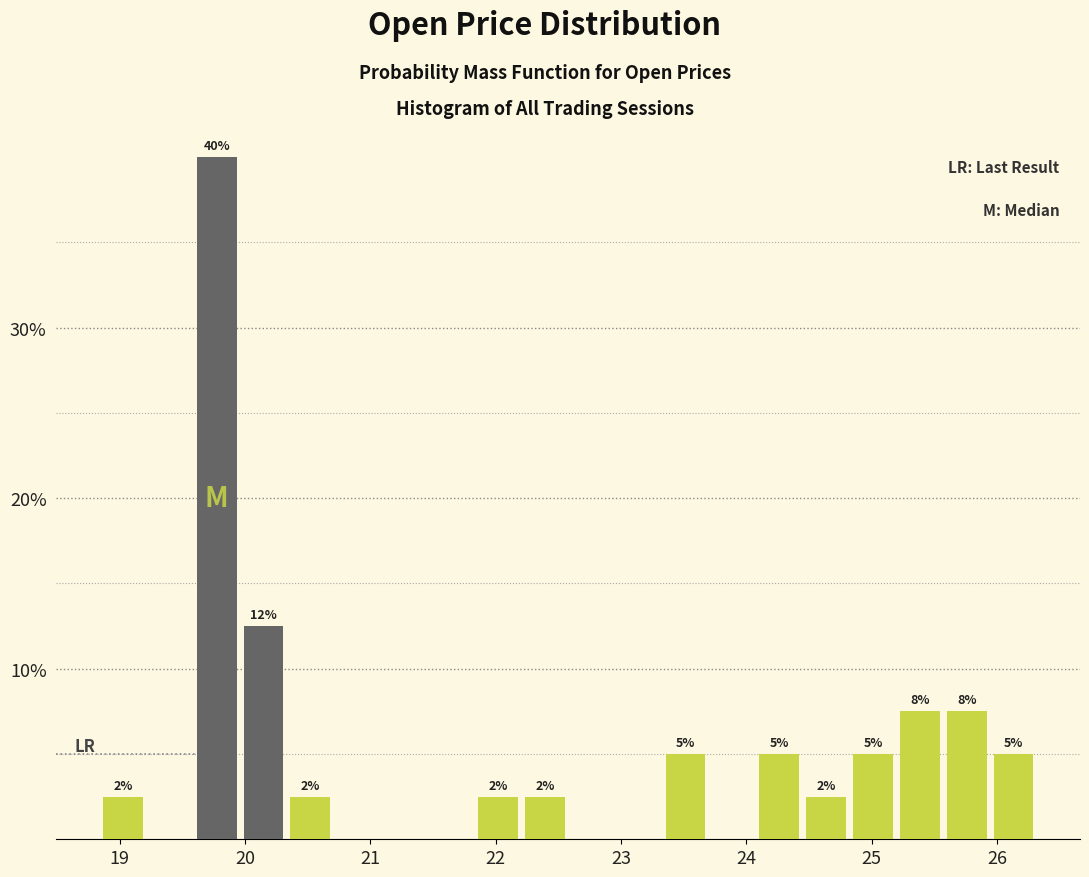

Around what value on the x-axis is the tallest bar? Give the approximate position of its centre, as read against the axis.

19.8